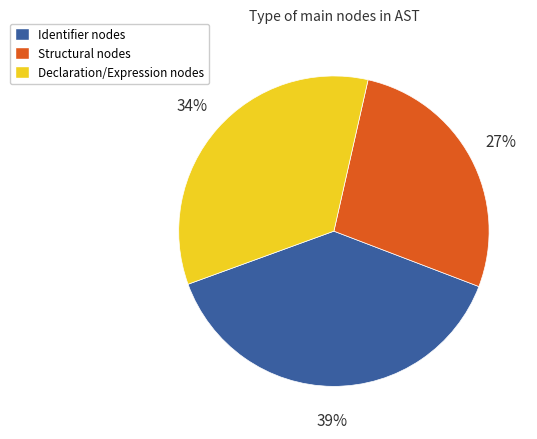

Is there a majority slice in this chart?

No